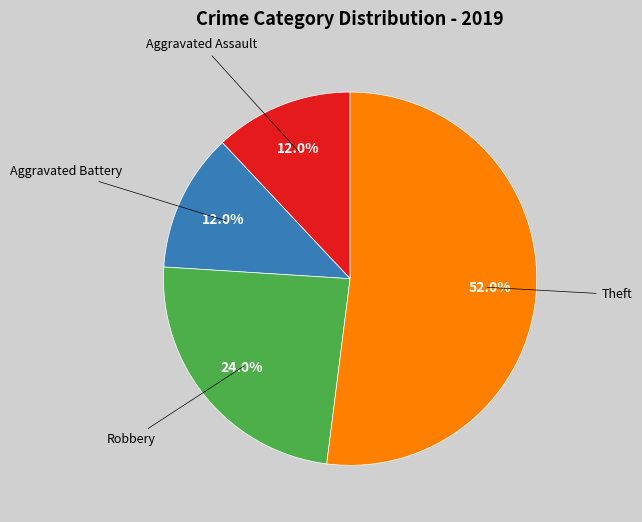

Is there a majority slice in this chart?

Yes